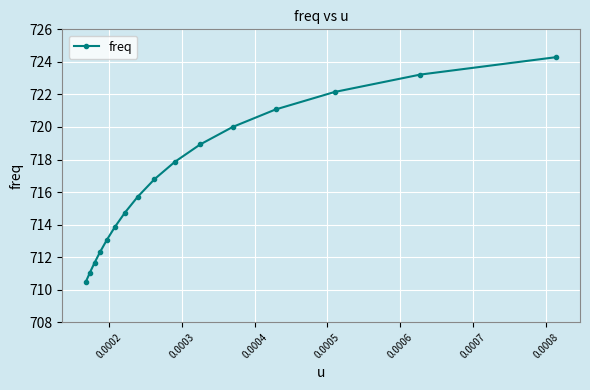

How many lines are shown in the chart?

1